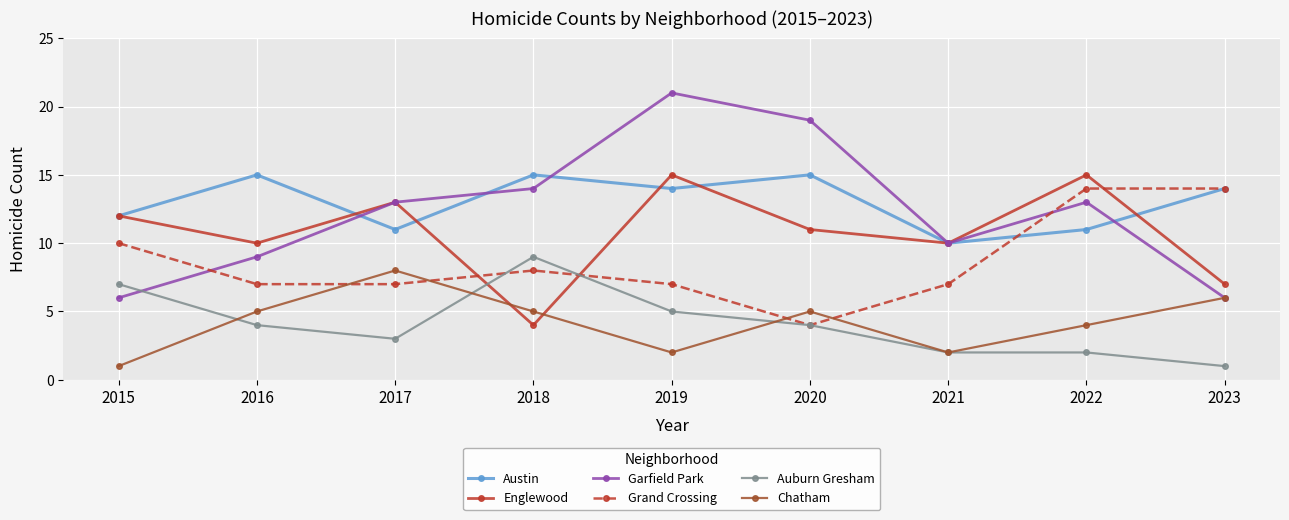

Where do Englewood and Grand Crossing first cross each other?

2017 and 2018